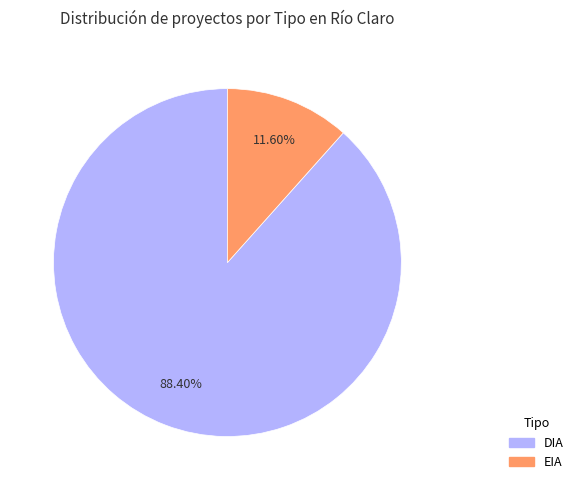

The EIA slice represents 5% of the pie. True or false?

False